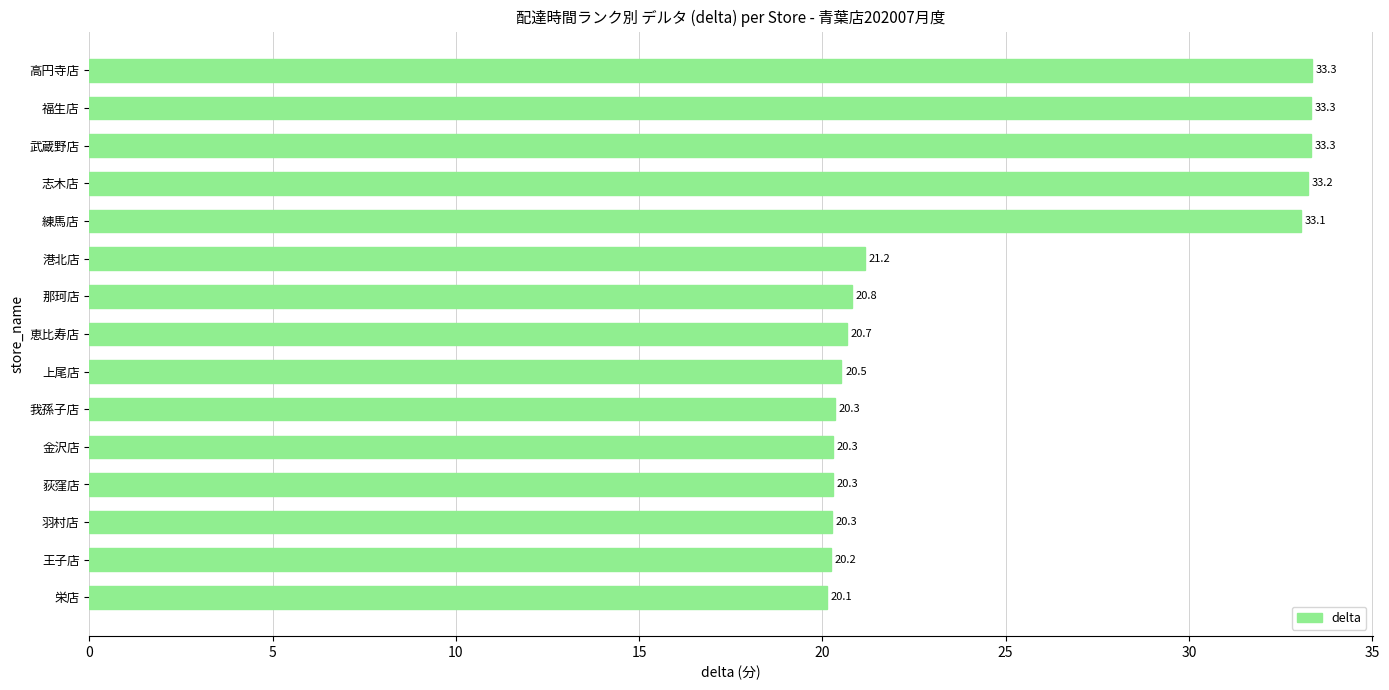

True or false: the data shows 31.4 at 羽村店.

False